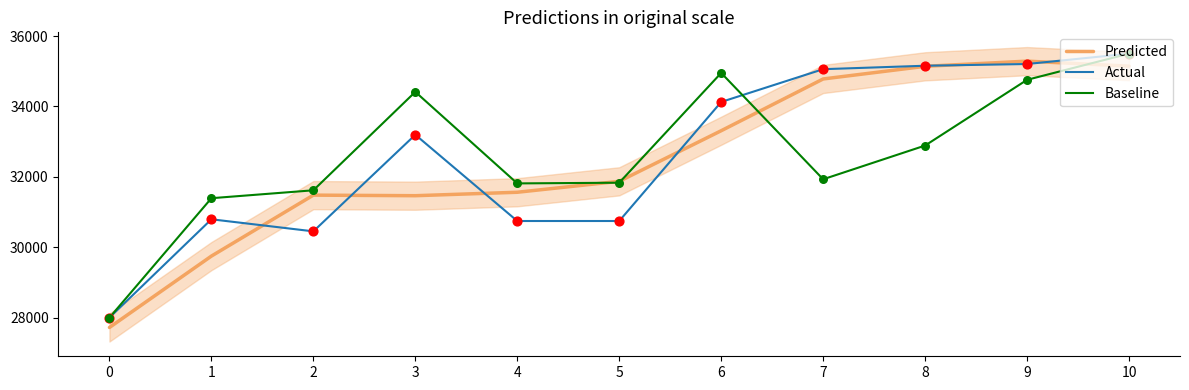

Is the value of Predicted at 2 greater than the value of Baseline at 2?

No